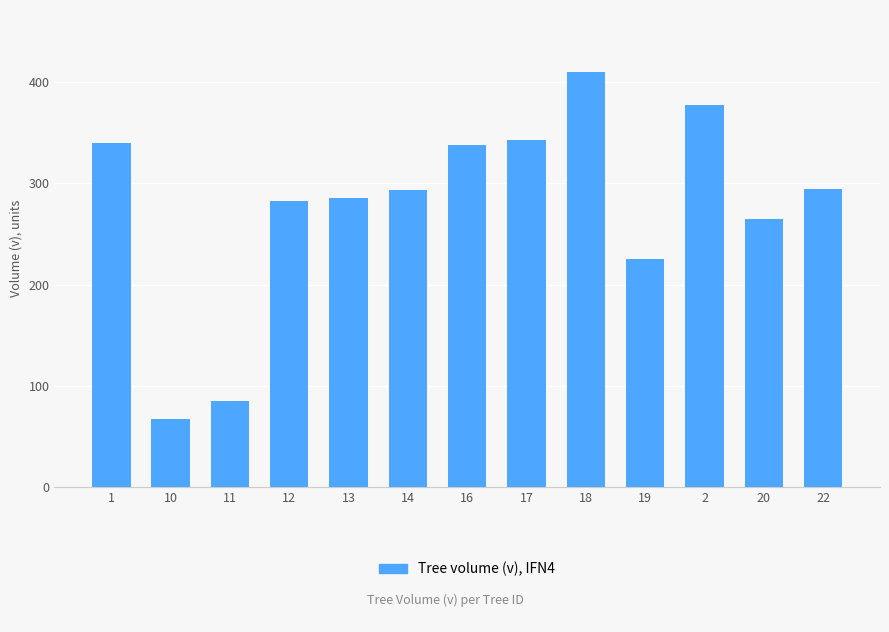

The value at 11 is 85.5. True or false?

True